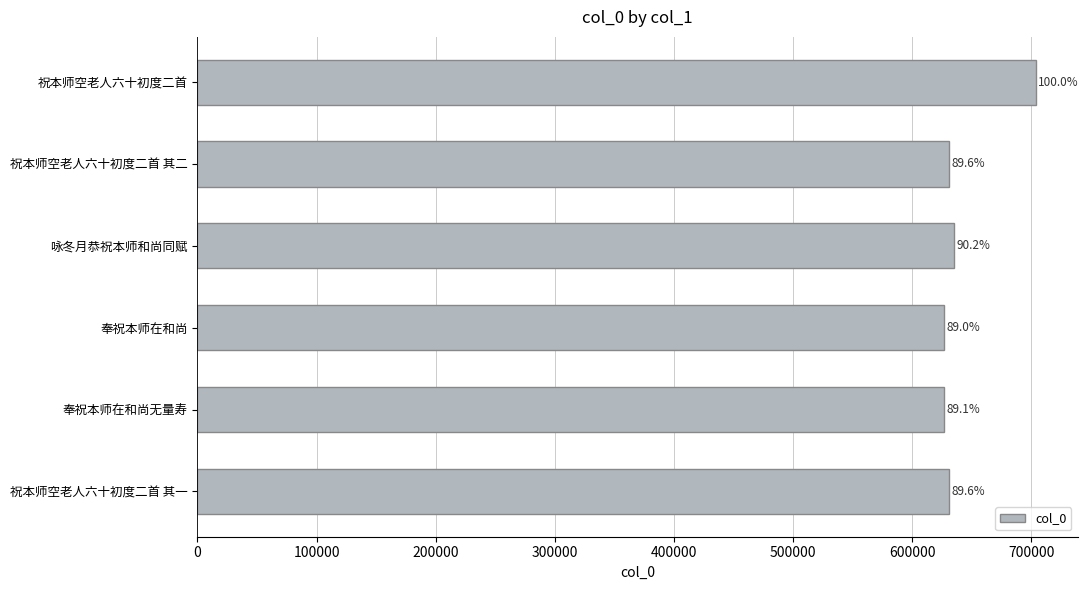

How many bars are there in total?

6